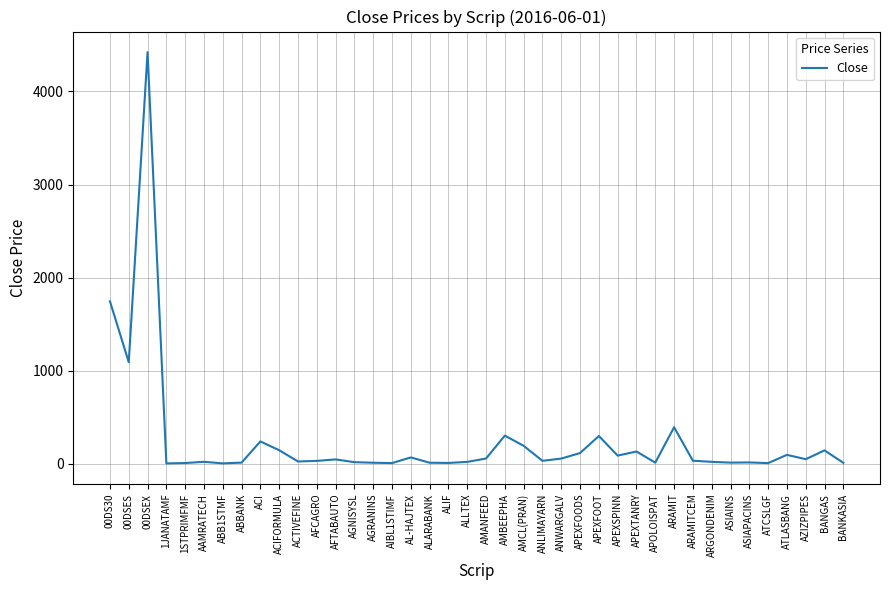

The chart shows a value of 13.2 at ABBANK. True or false?

True